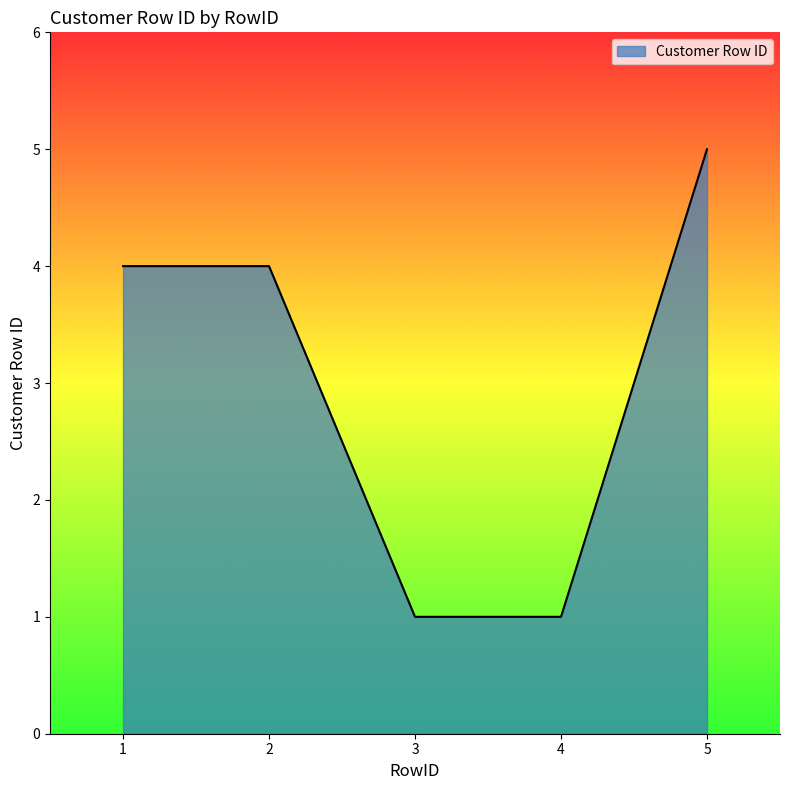

How many categories are shown in the chart?

5